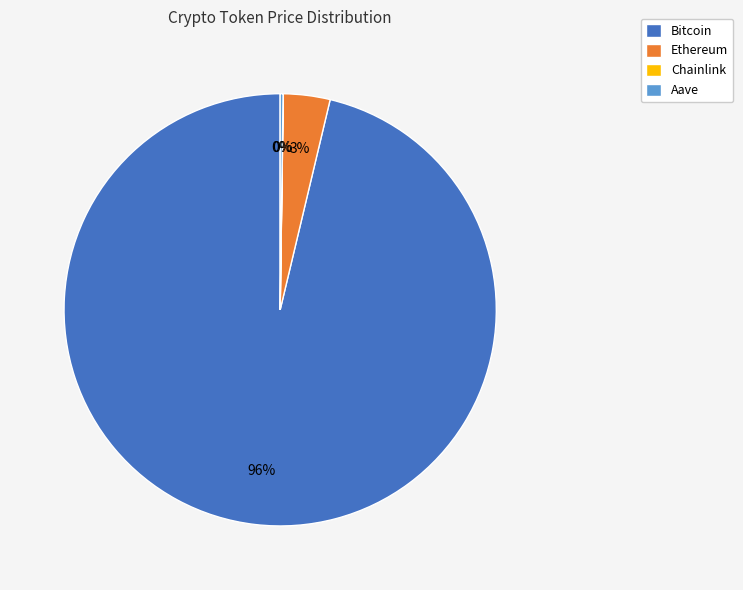

The Bitcoin slice represents 84% of the pie. True or false?

False